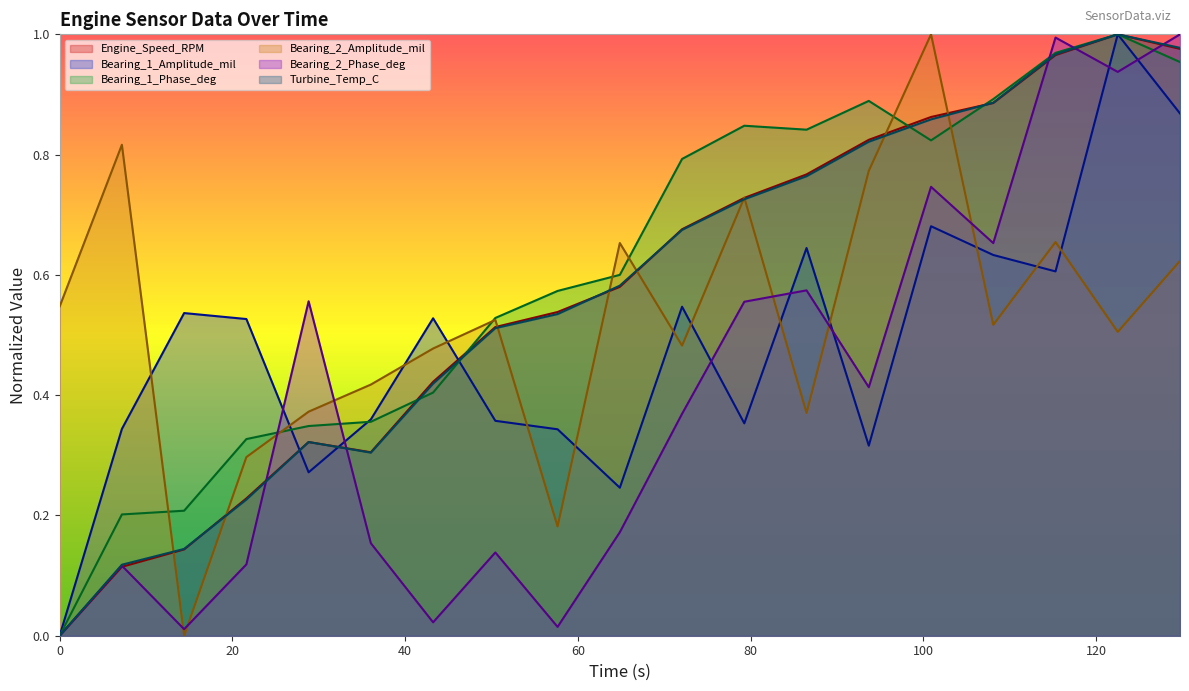

Which category has the highest value in the Turbine_Temp_C series?

122.5225225225225